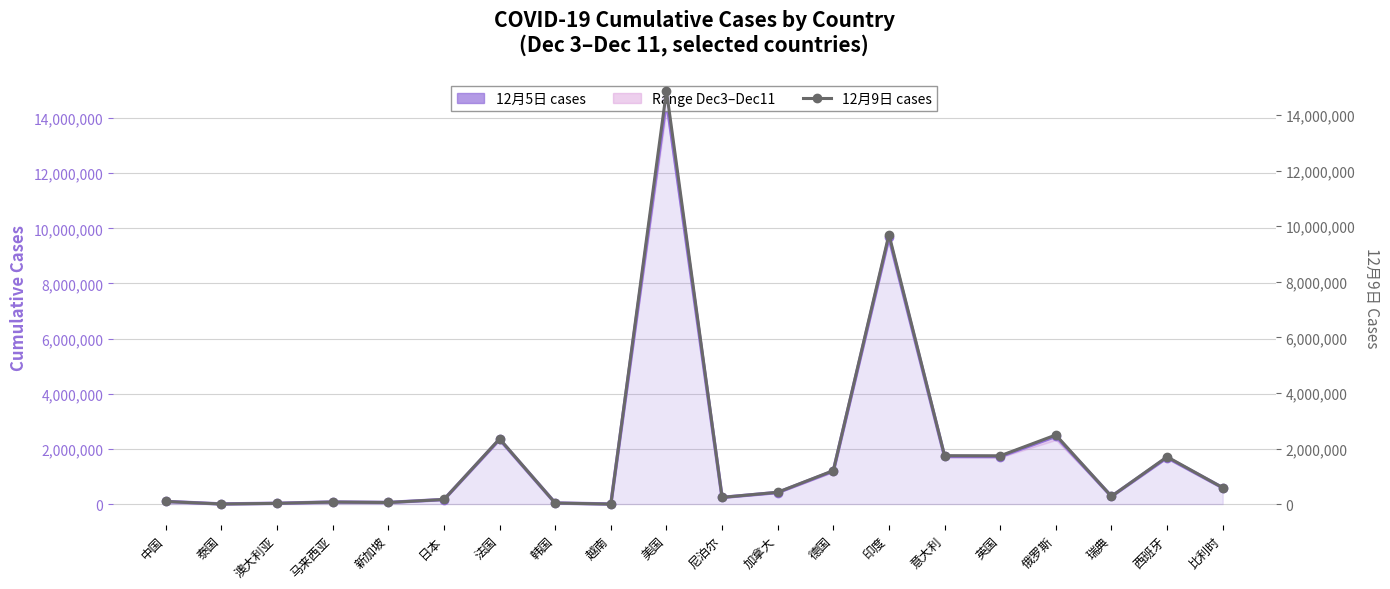

Where does the 12月9日 (secondary) series first go above 426572?

法国